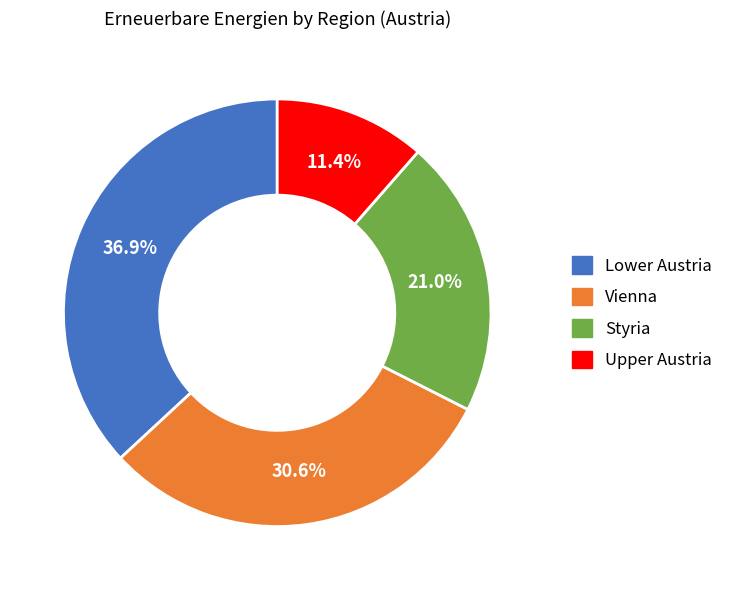

What percentage is the Vienna slice, to the nearest percent?

31%